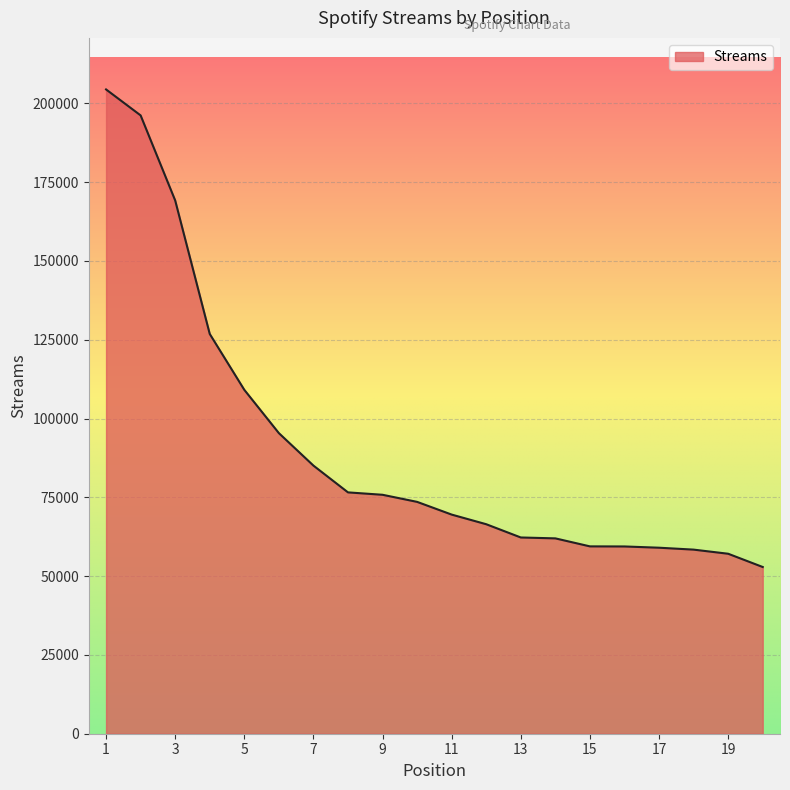

What is the smallest value displayed?

52897